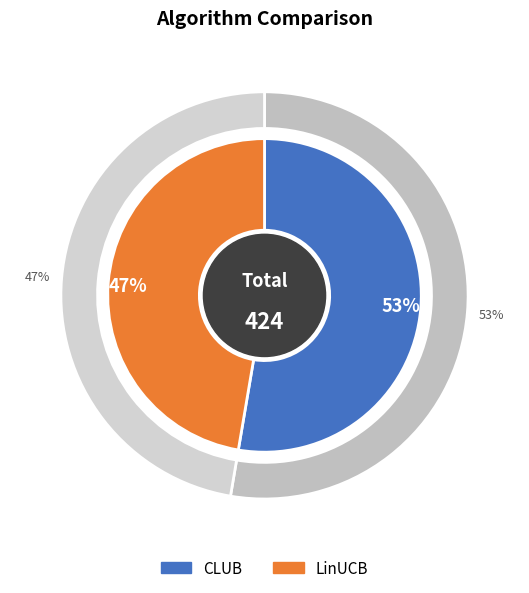

Is there a majority slice in this chart?

Yes